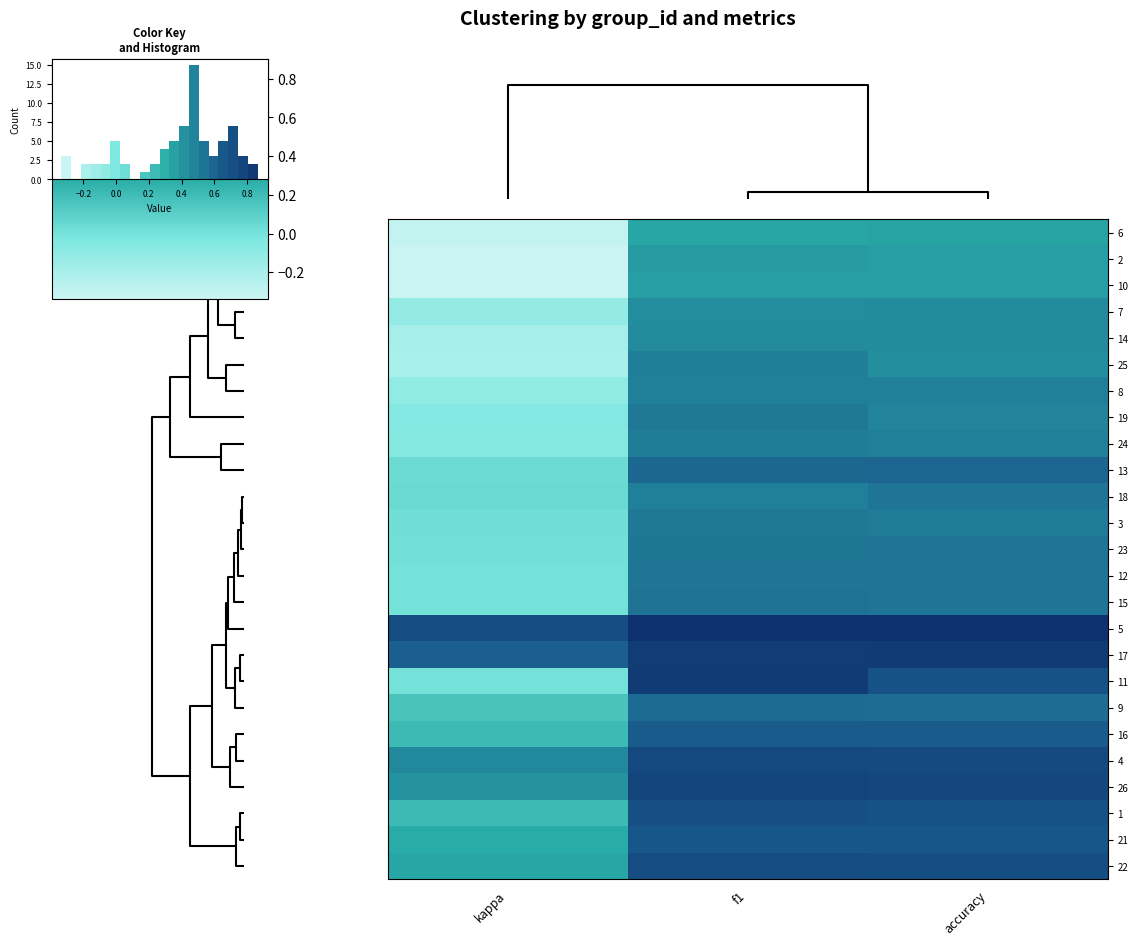

At how many categories does at least one series exceed 0?

3